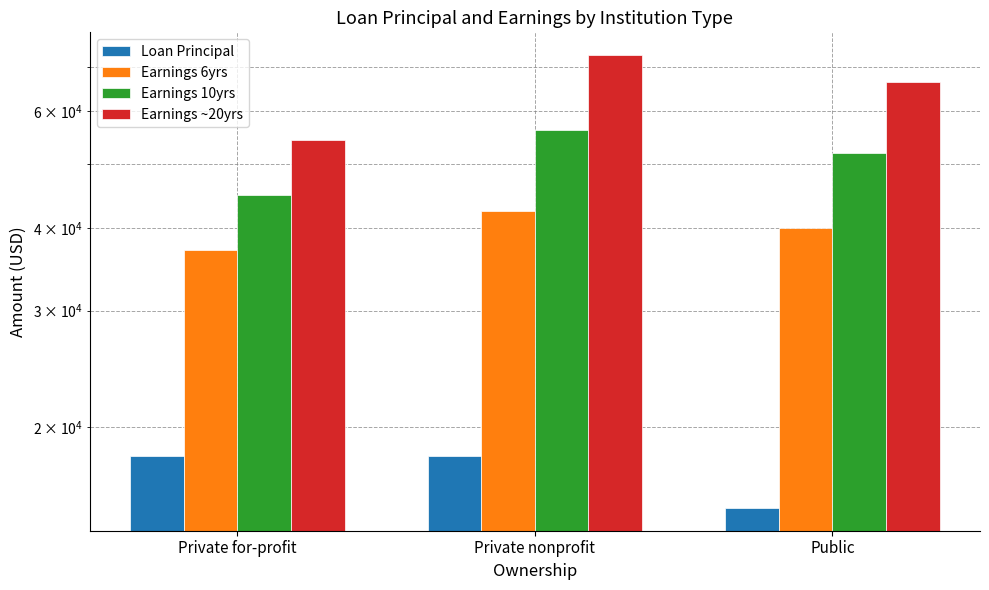

The Earnings 6yrs series shows 37033.3 at Private for-profit. True or false?

True